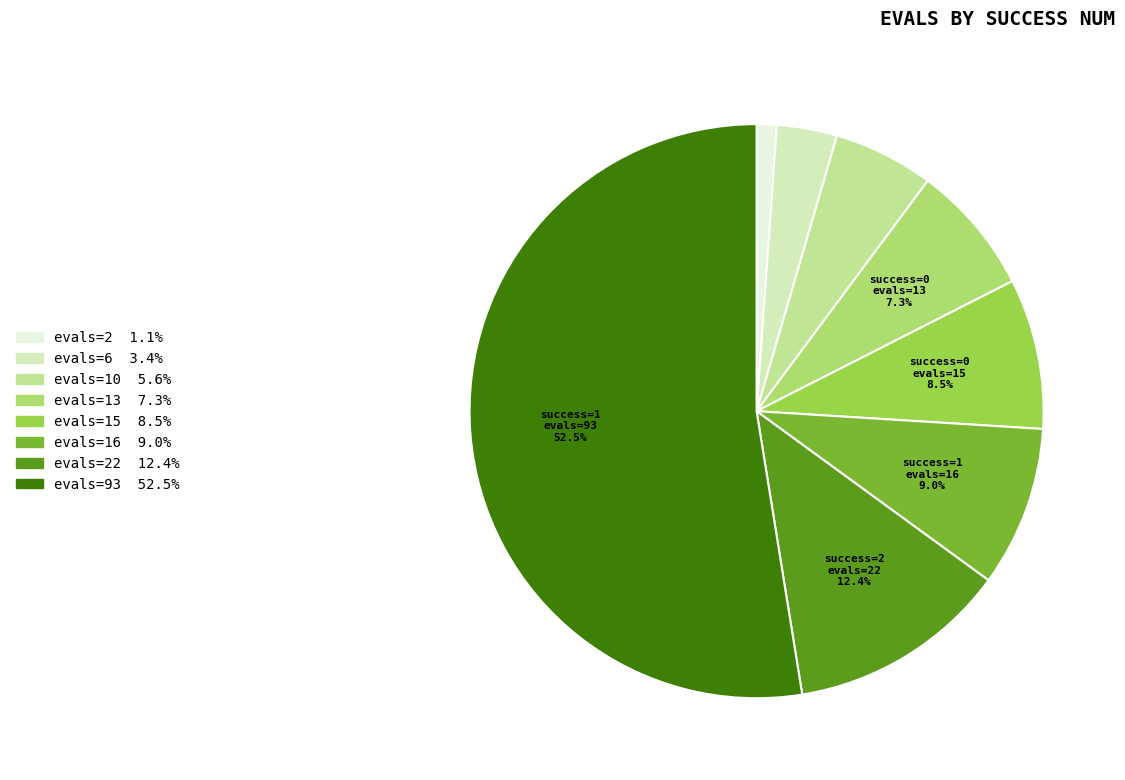

Does any single category account for the majority?

Yes